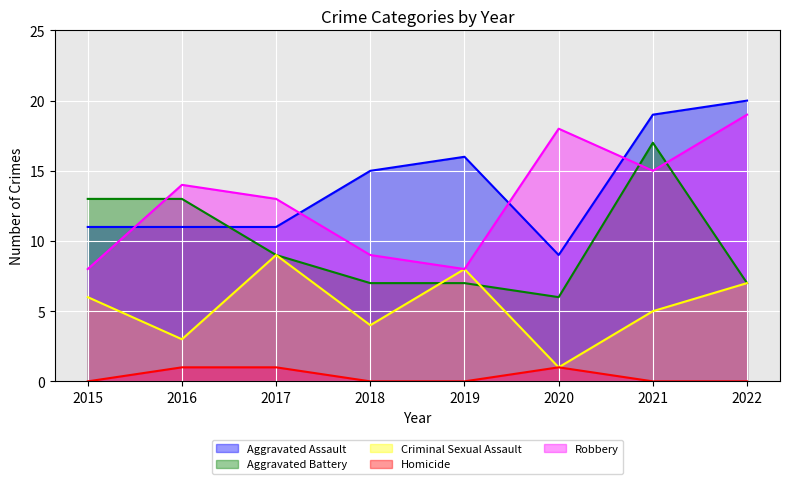

How many lines are shown in the chart?

5